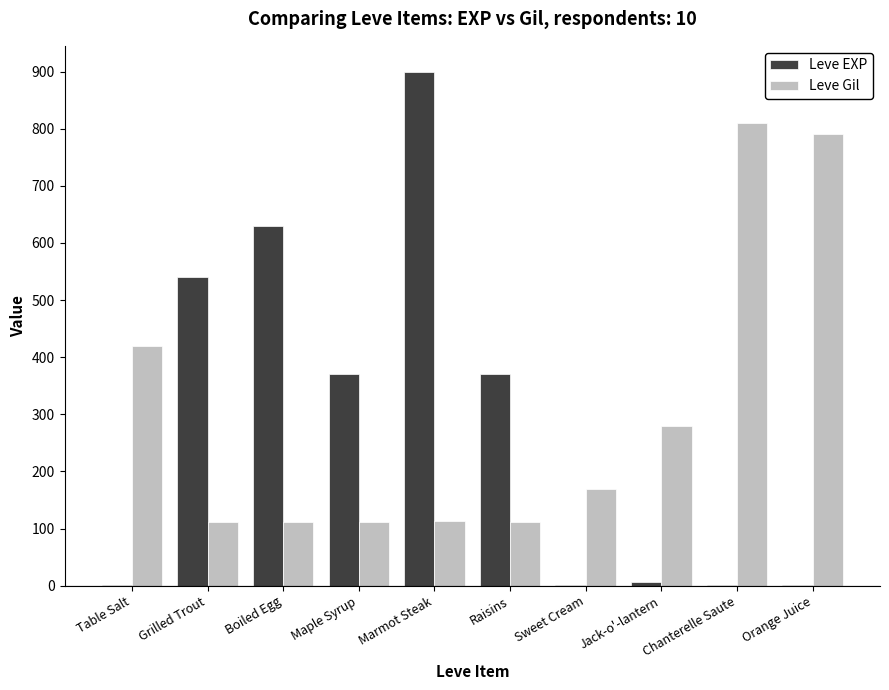

How many groups of bars are there?

10